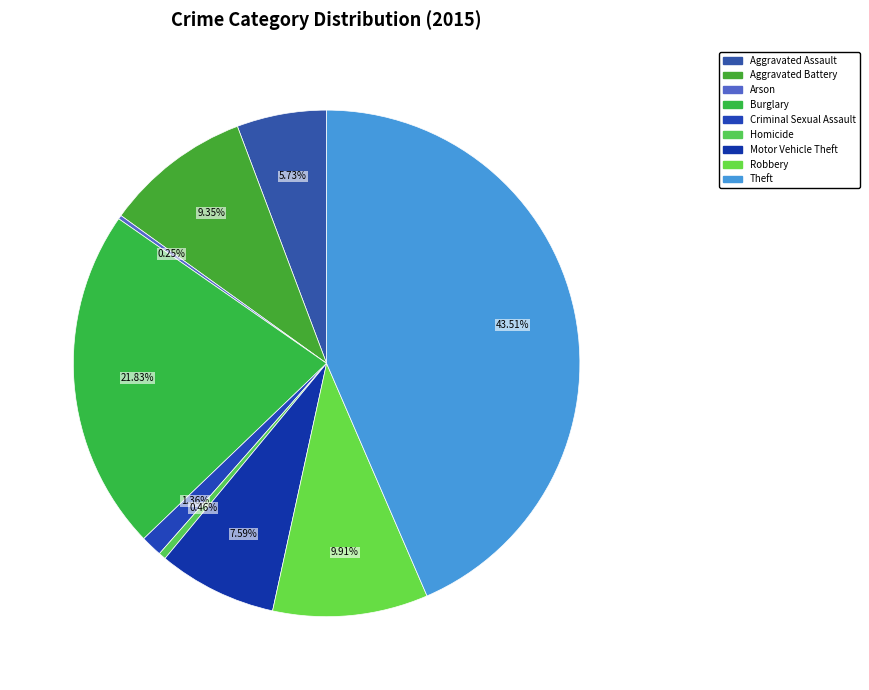

Which category has the biggest portion of the pie?

Theft